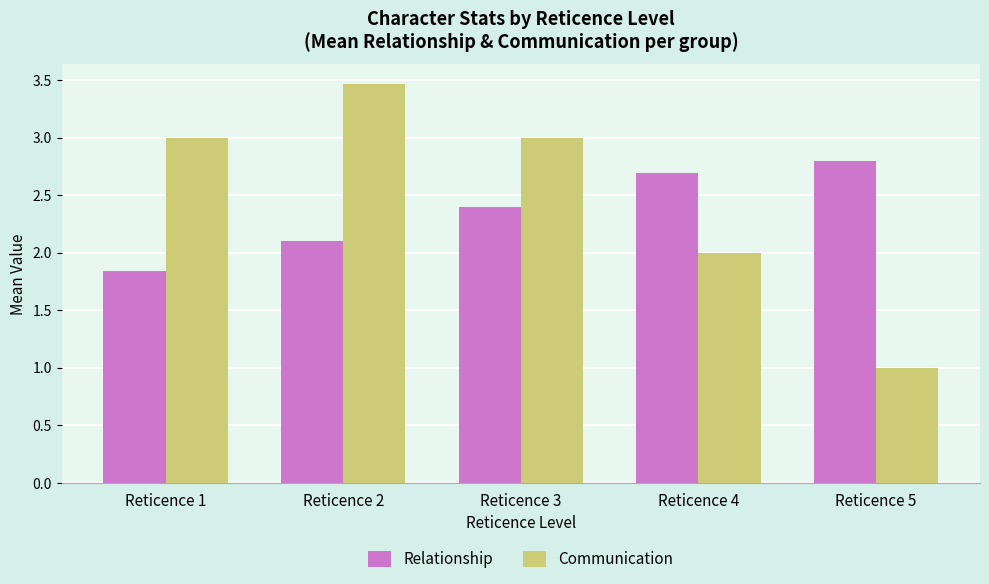

At which category is the sum across all series the highest?

Reticence 2